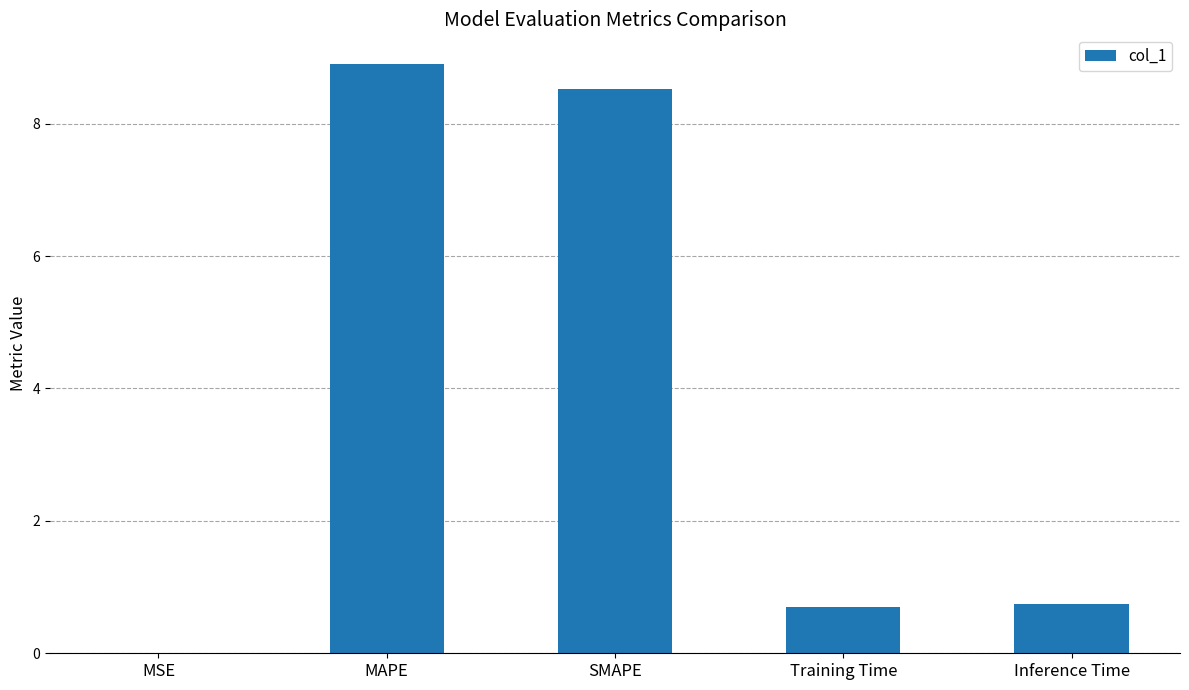

What is the sum of the values at Inference Time and MAPE?

9.7